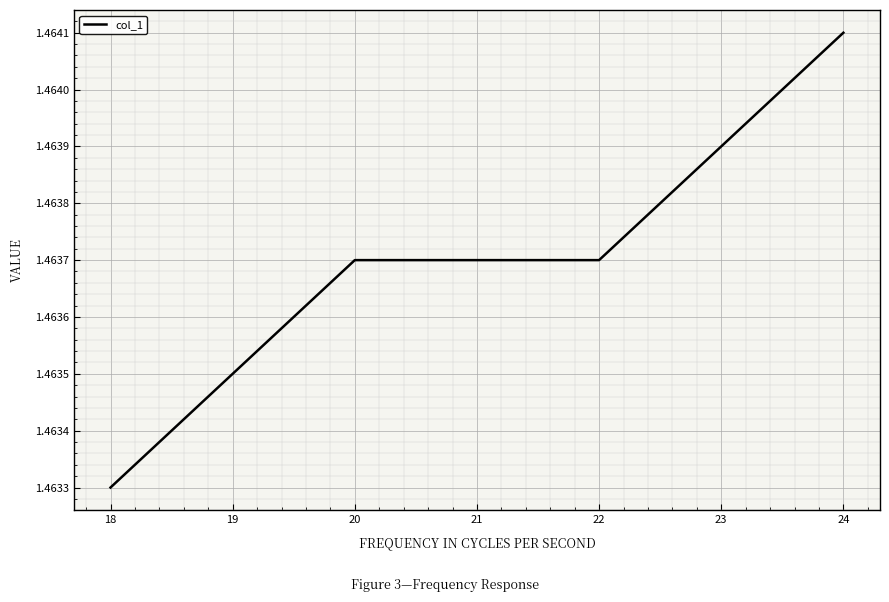

What is the sum of all values?

5.9